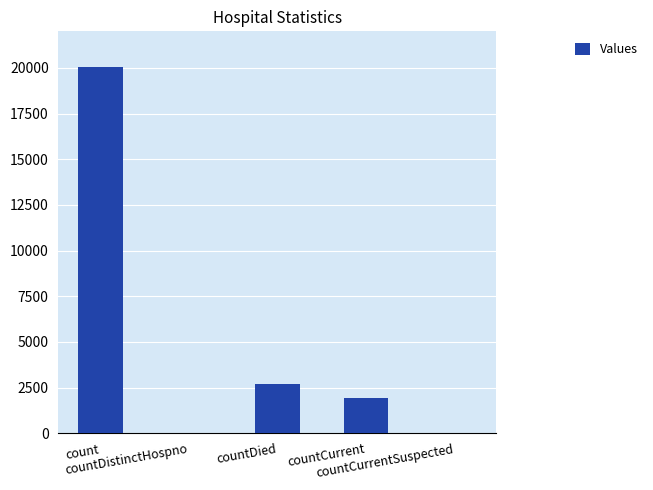

Are the bars horizontal?

No